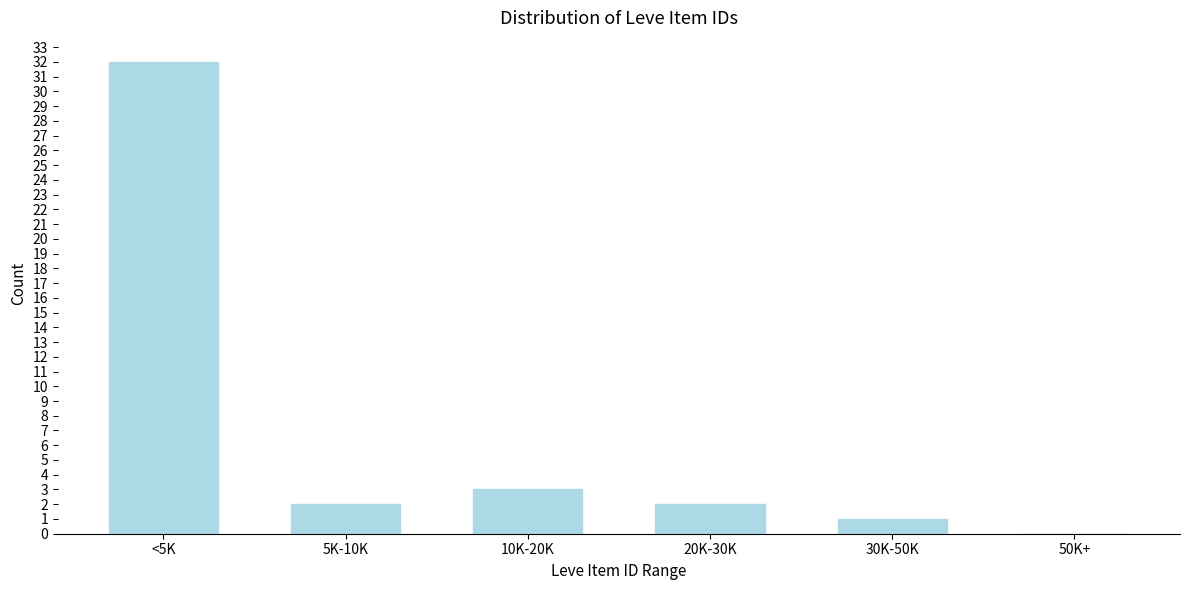

Reading left to right, extract all data points from this chart.

<5K=32	5K-10K=2	10K-20K=3	20K-30K=2	30K-50K=1	50K+=0